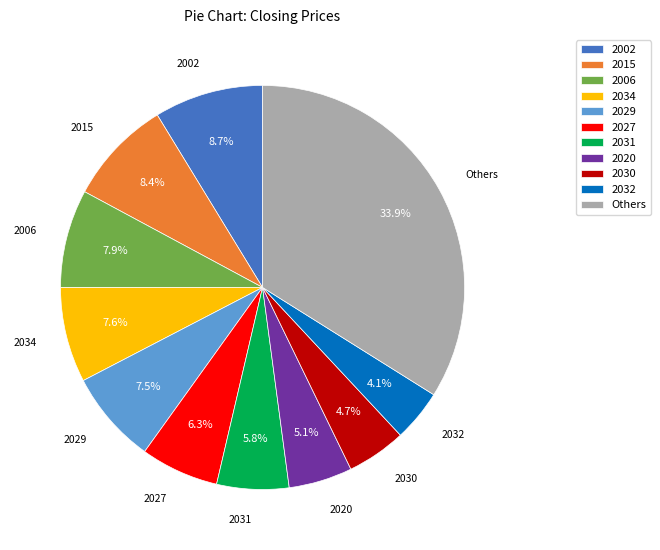

Is there a majority slice in this chart?

No